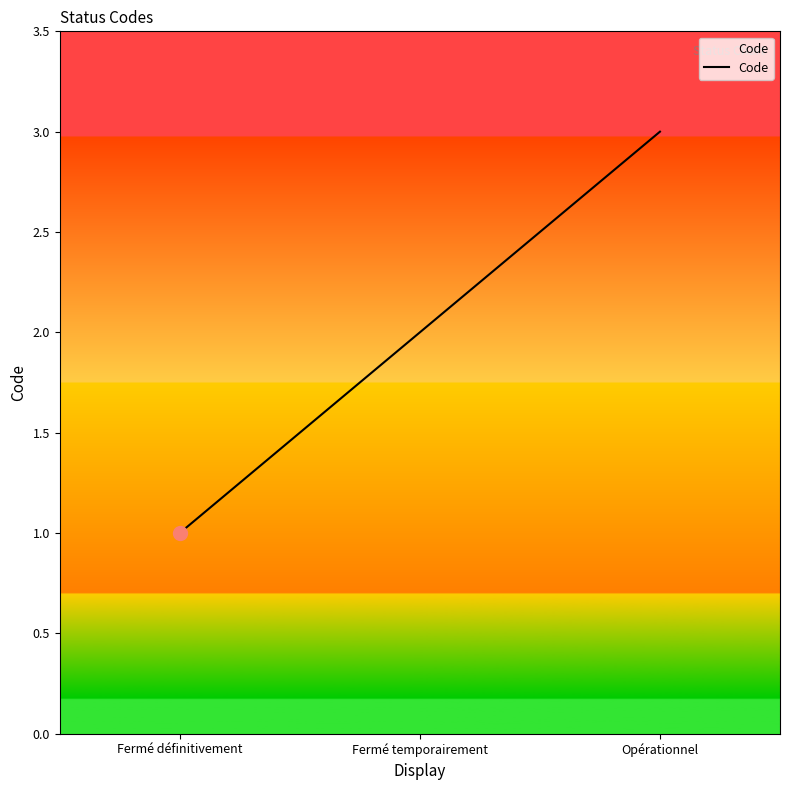

Does the chart display data point markers on the line(s)?

No